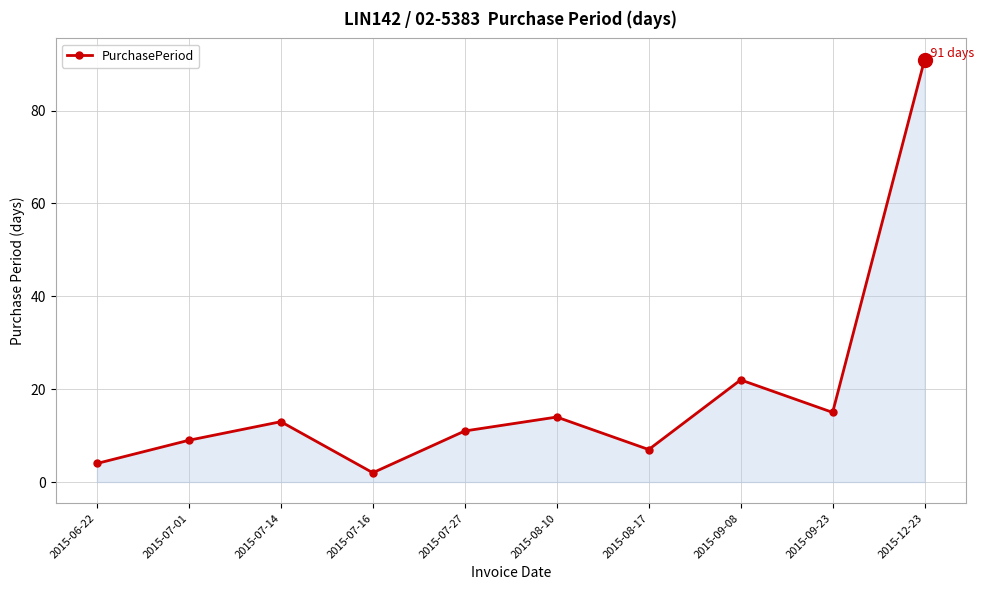

True or false: the data shows 13 at 2015-07-14.

True